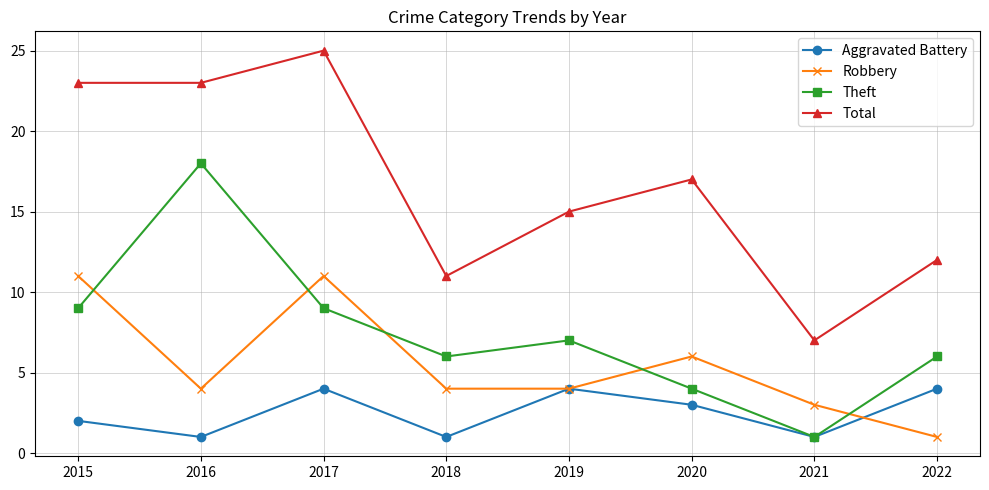

True or false: Theft and Total cross at least once.

False